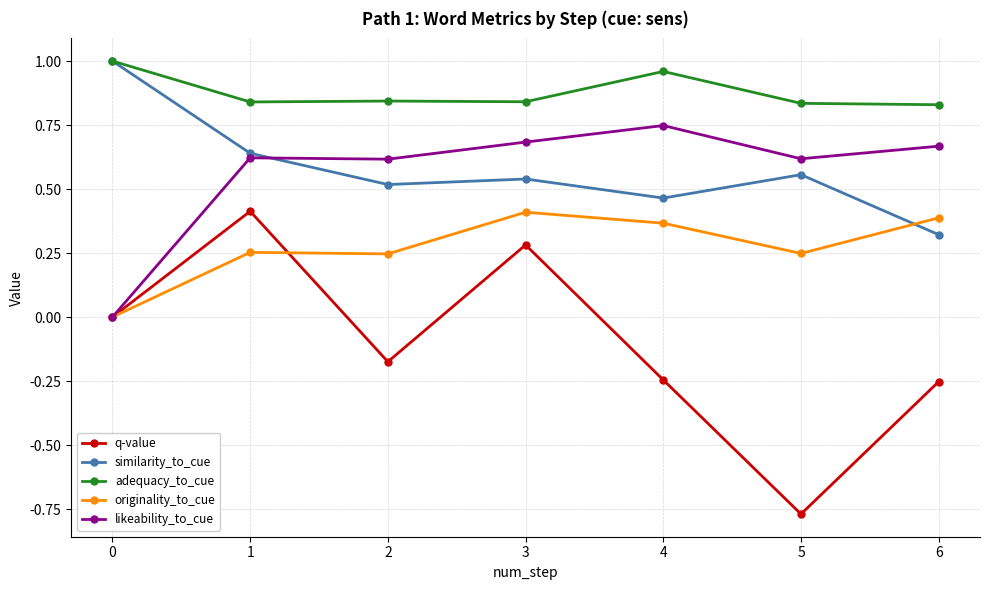

Which series has the widest spread of values?

q-value